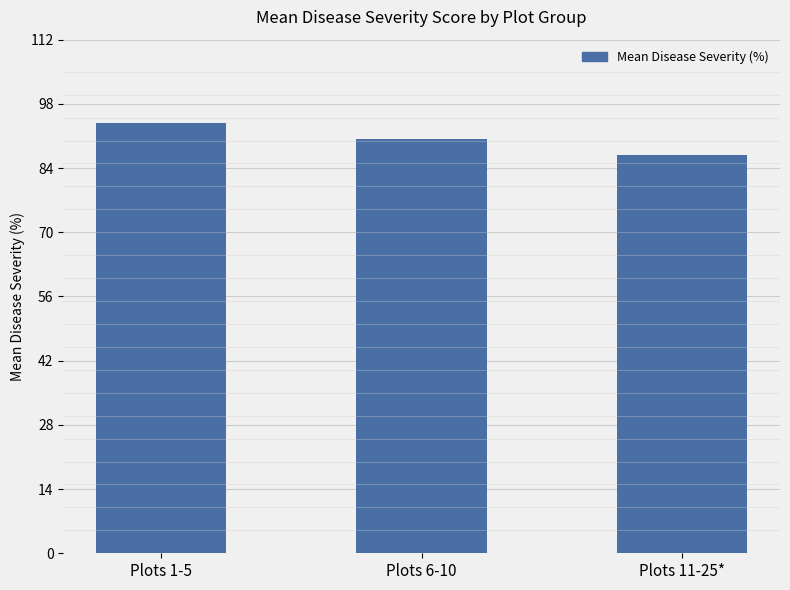

List the labels in order of value, smallest first.

Plots 11-25*, Plots 6-10, Plots 1-5